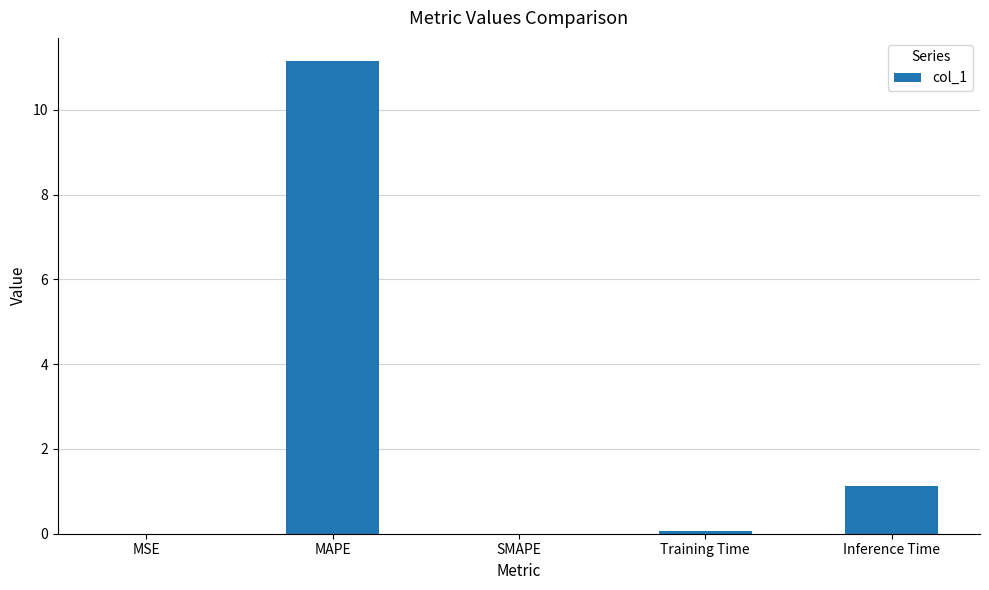

What is the change in value from MSE to Training Time?

+0.1